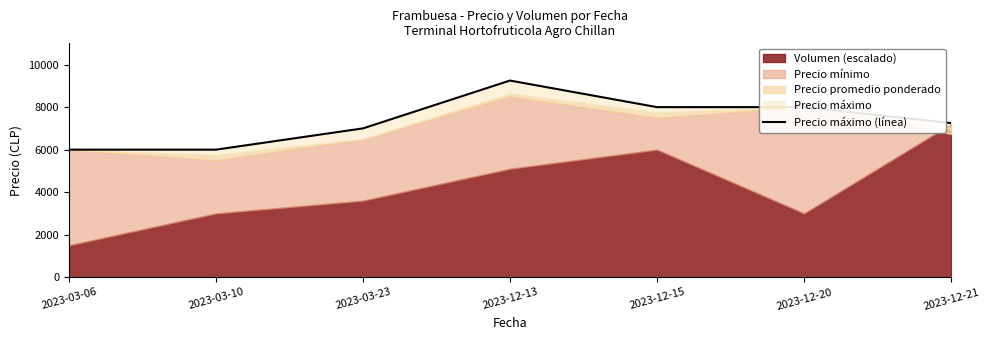

True or false: the data shows 10057 at 2023-03-06.

False